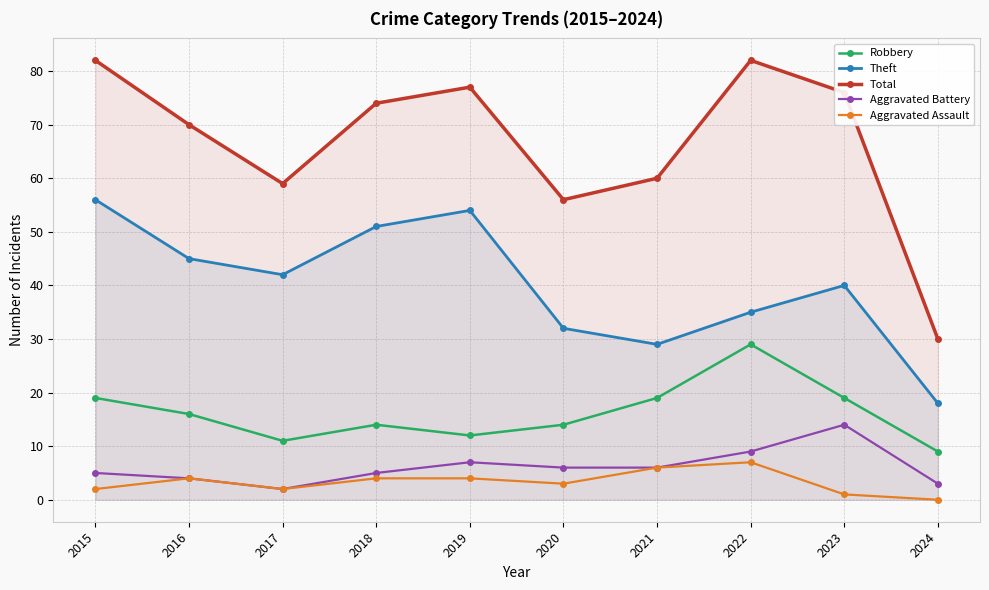

Reading left to right, extract all data points from this chart.

Robbery: 19	16	11	14	12	14	19	29	19	9
Theft: 56	45	42	51	54	32	29	35	40	18
Total: 82	70	59	74	77	56	60	82	76	30
Aggravated Battery: 5	4	2	5	7	6	6	9	14	3
Aggravated Assault: 2	4	2	4	4	3	6	7	1	0